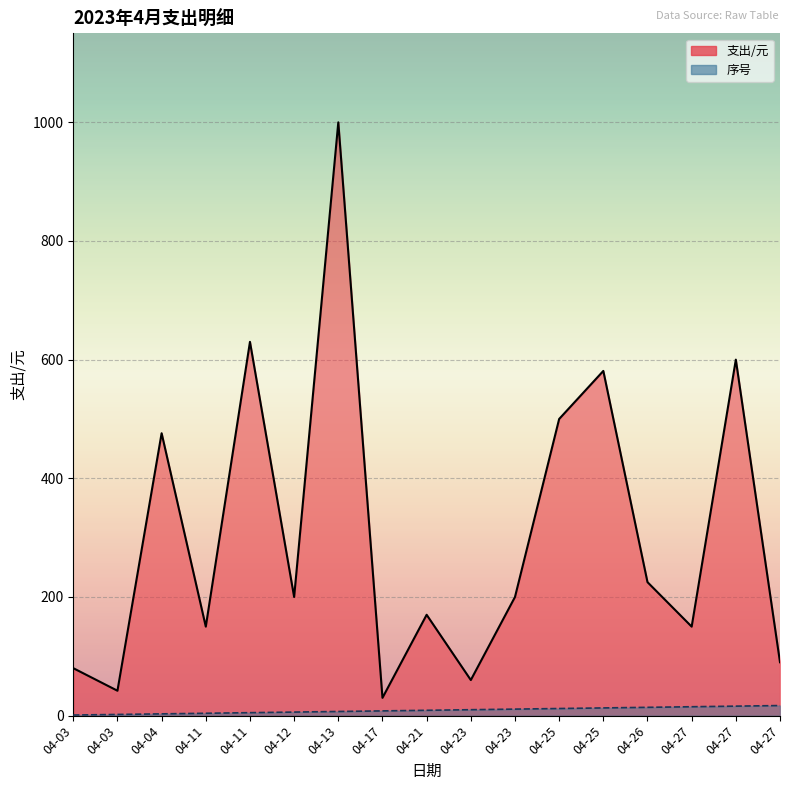

What is the sum of the 序号 values at 04-03 and 04-11?

6